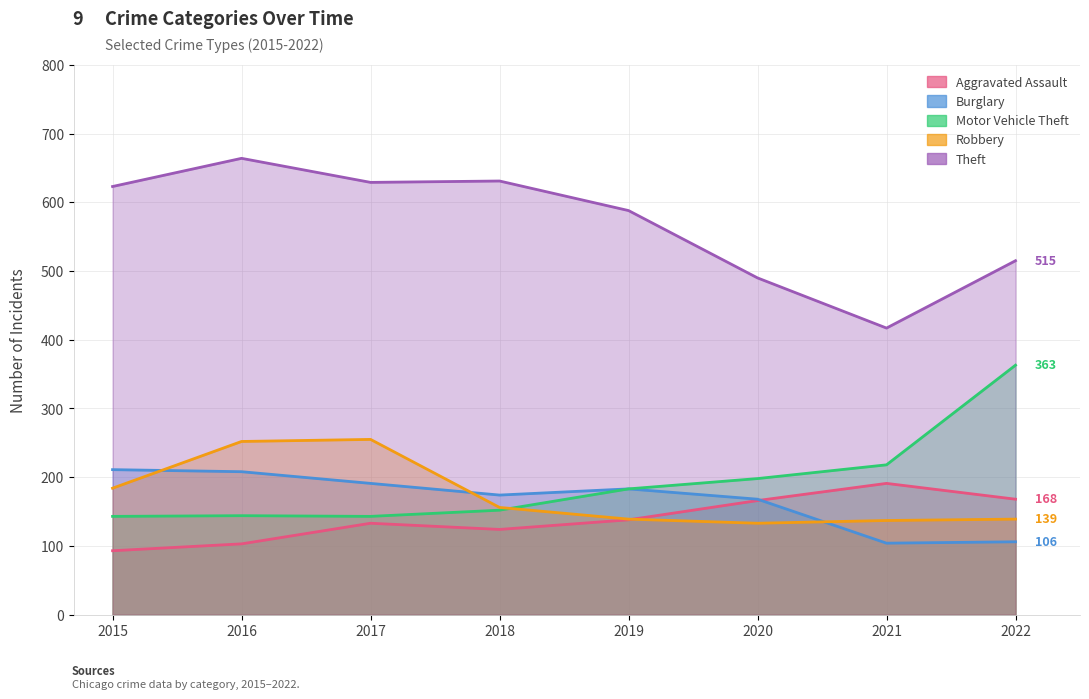

Does the chart have visible grid lines?

Yes